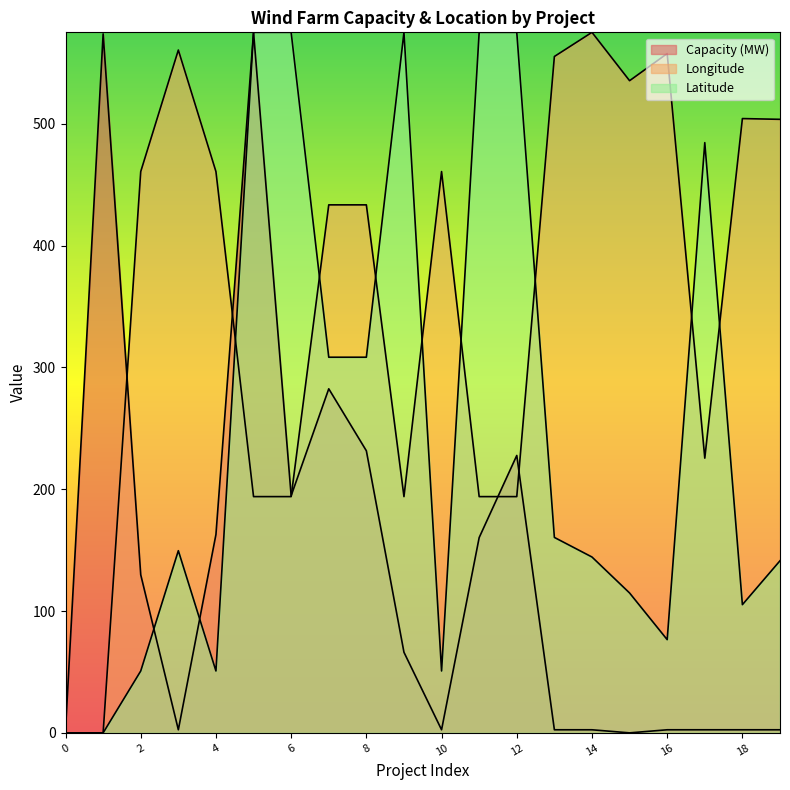

What are all the series names shown in the legend?

Capacity (MW), Longitude, Latitude